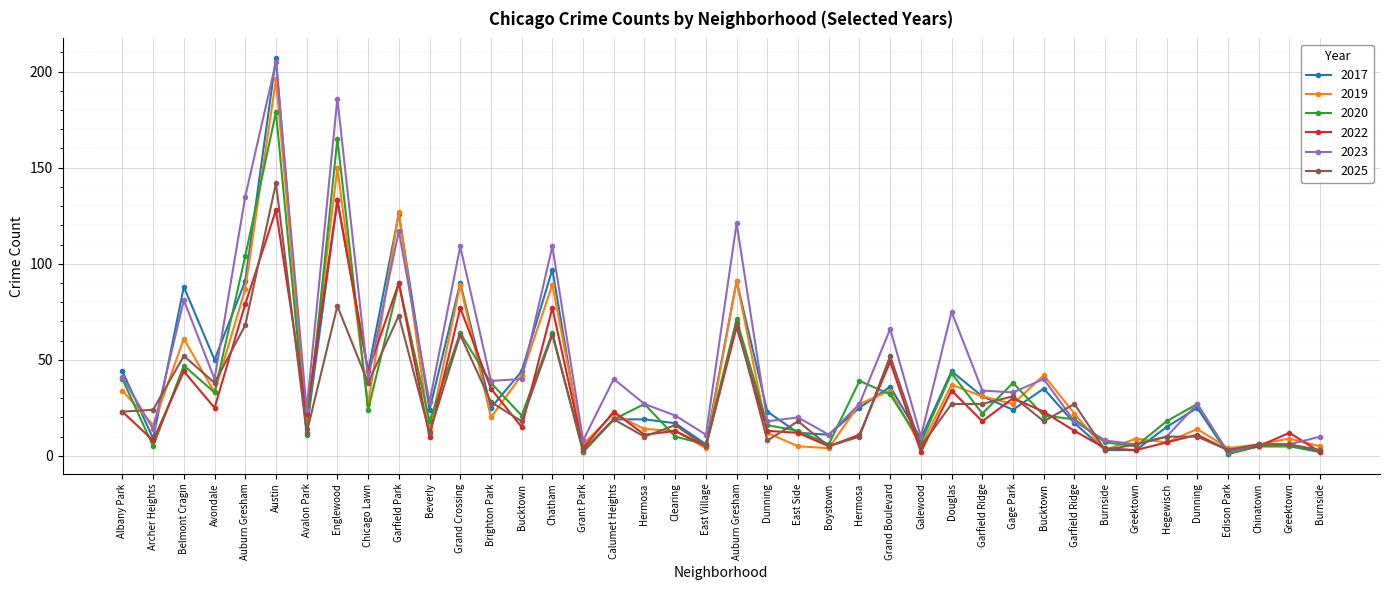

How many lines are shown in the chart?

6